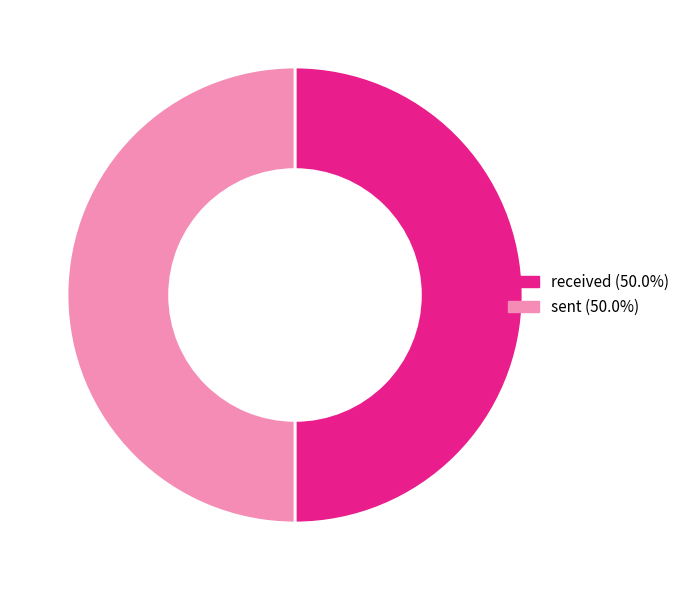

How many slices are in this pie chart?

2